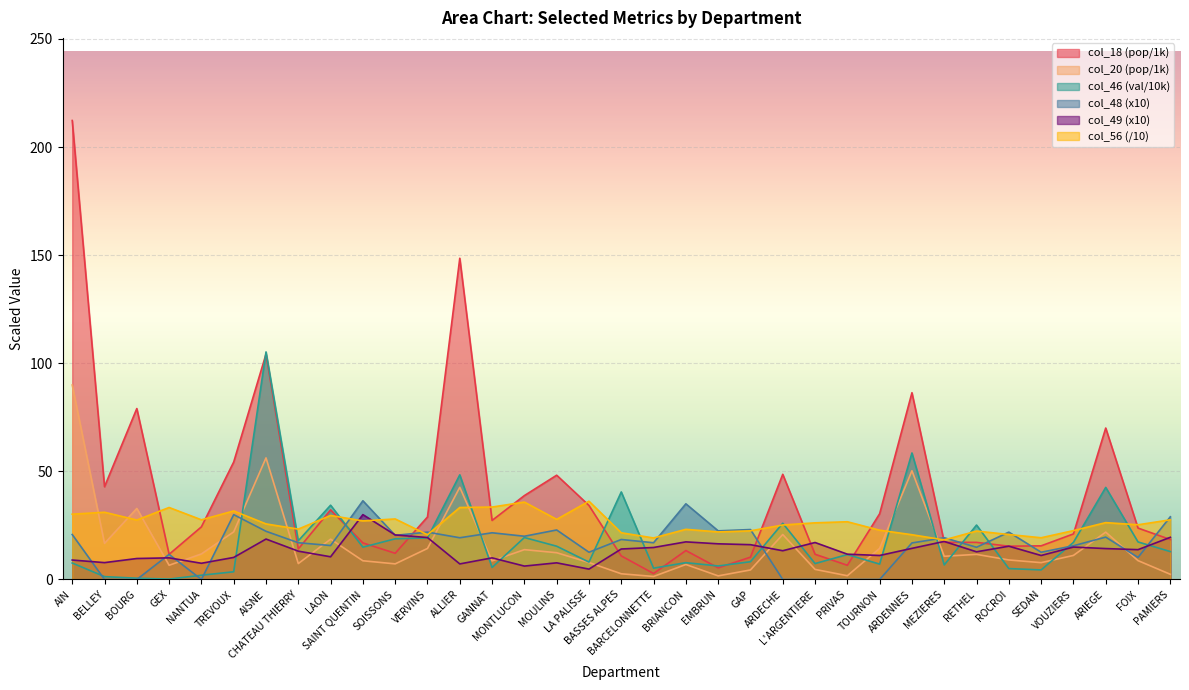

At which category is the sum across all series the highest?

AIN